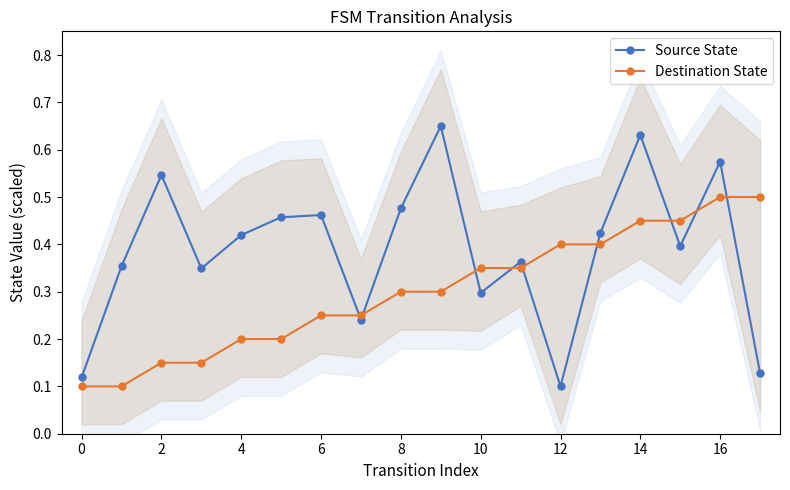

What is the maximum value for Source State?

0.7